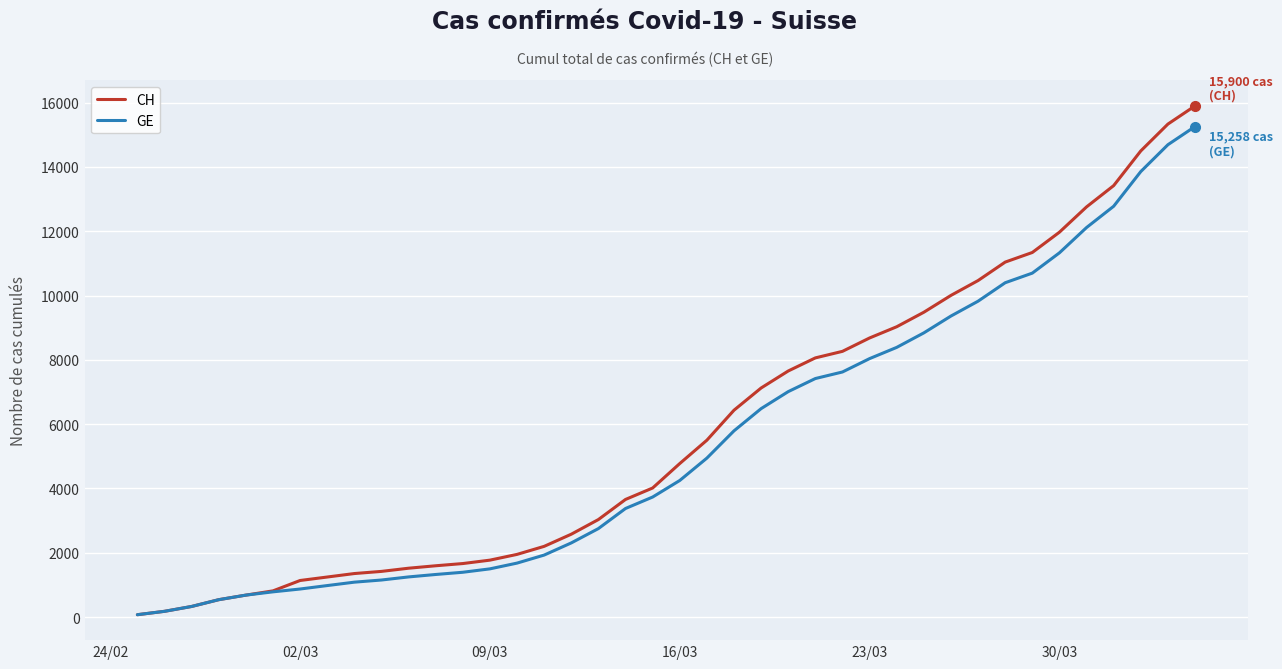

Which series has the widest spread of values?

CH